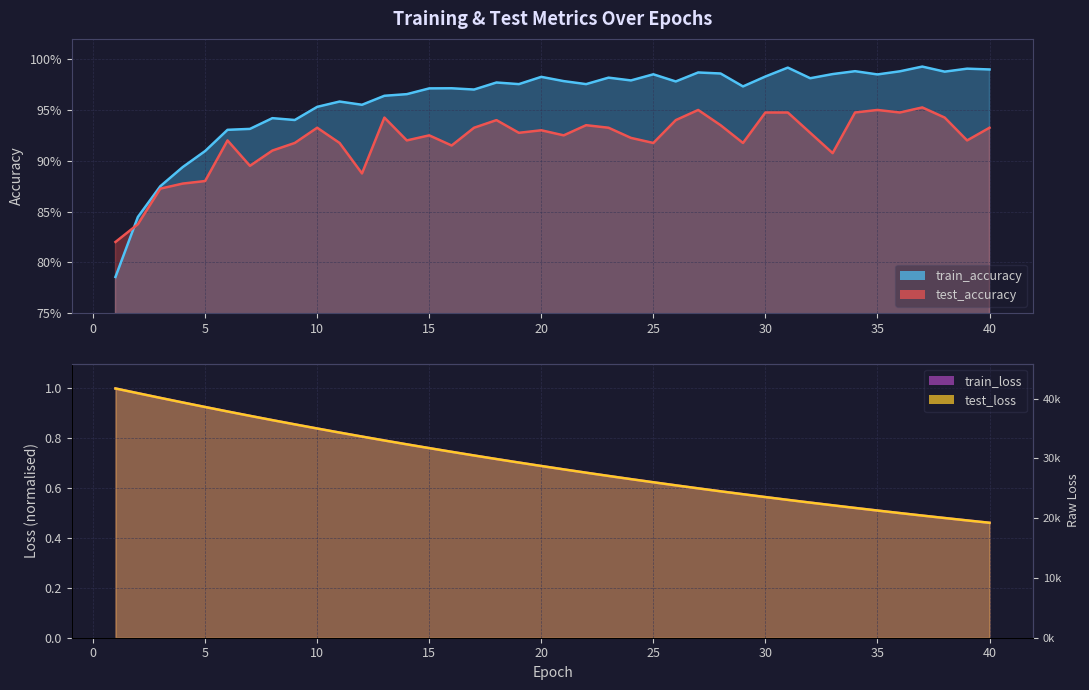

What is the minimum value for train_loss?

0.5